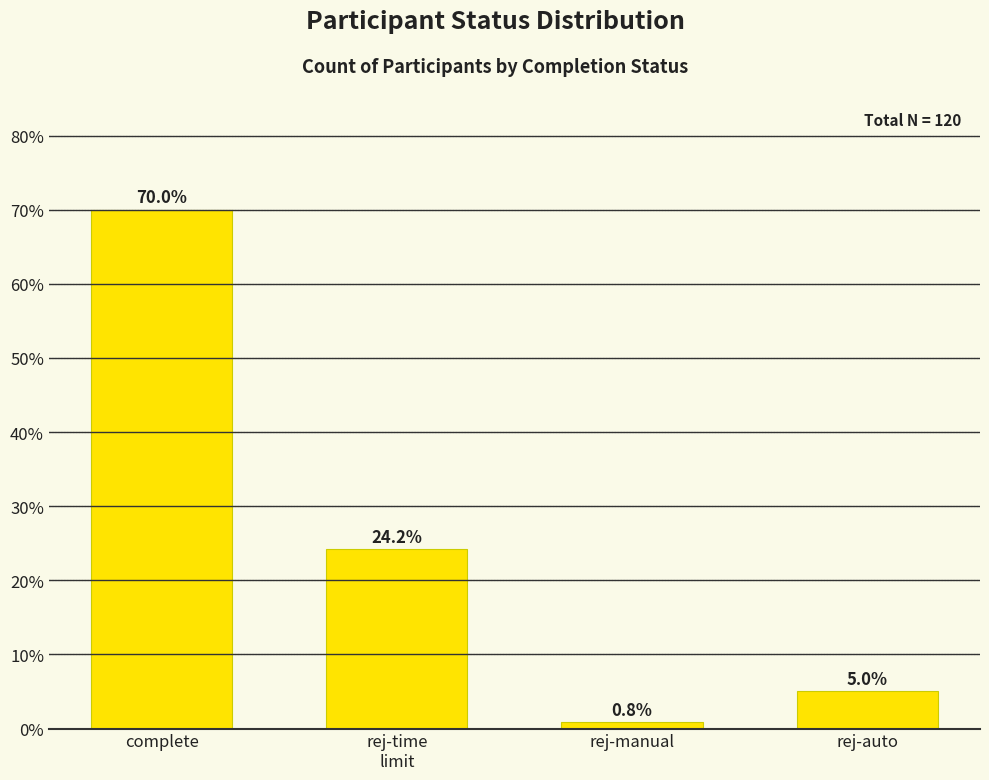

What is the sum of the values at complete and rej-time
limit?

94.2